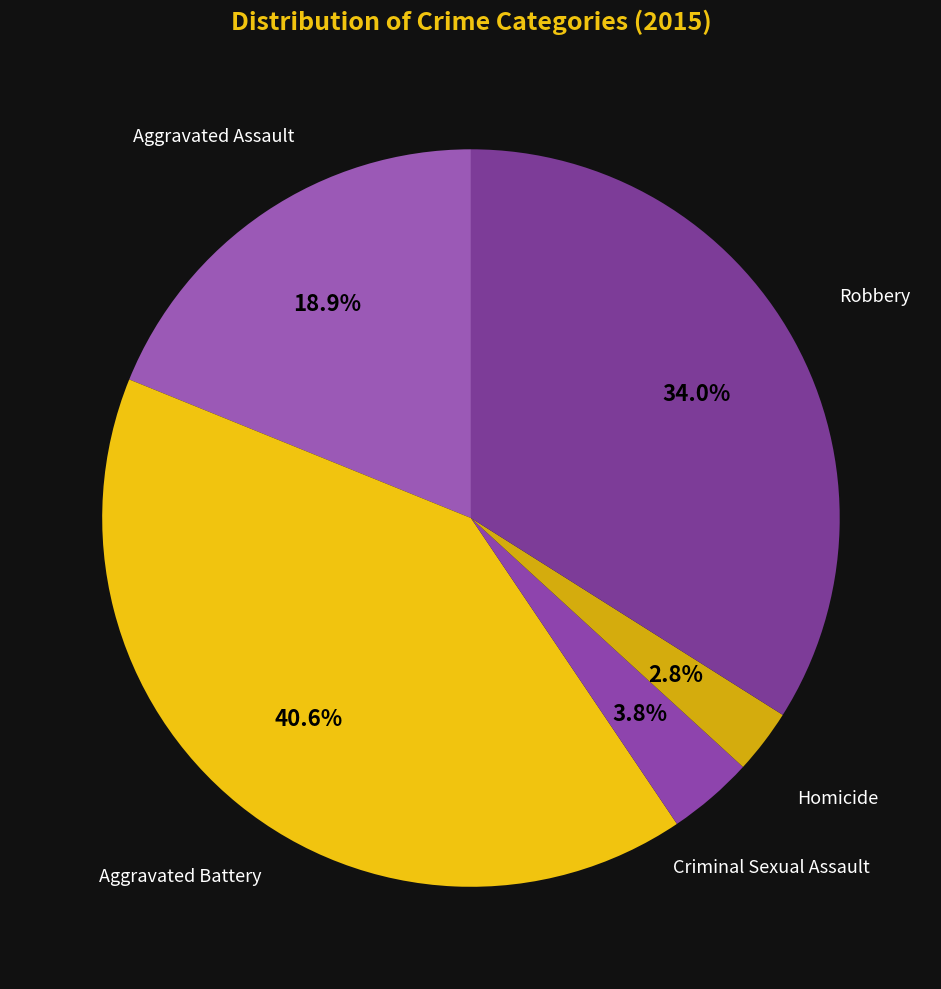

To the nearest percent, what is the difference between the largest and smallest slice percentages?

38%